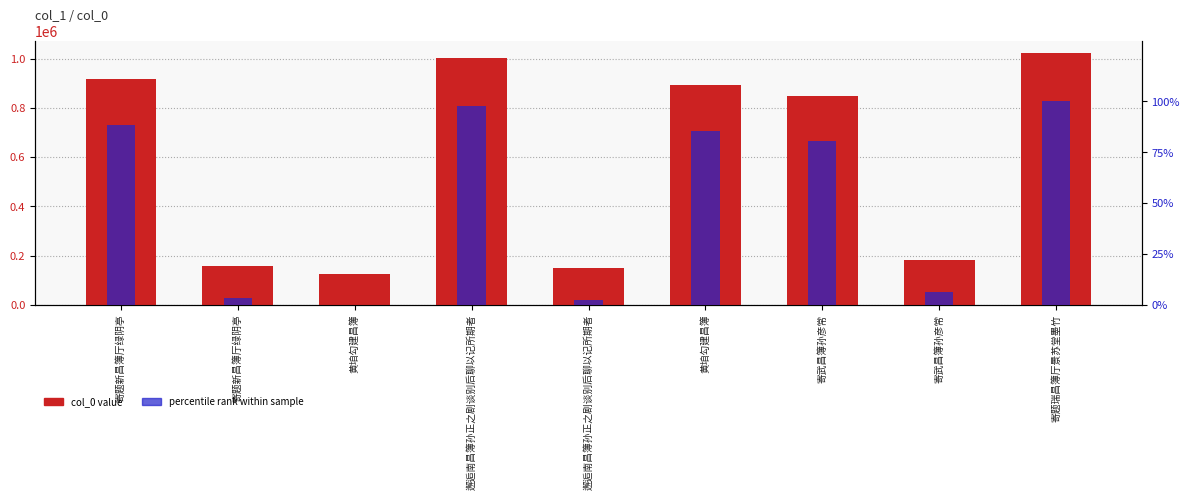

The col_0 value series shows 918899.0 at 寄题新昌簿厅绿阴亭. True or false?

True